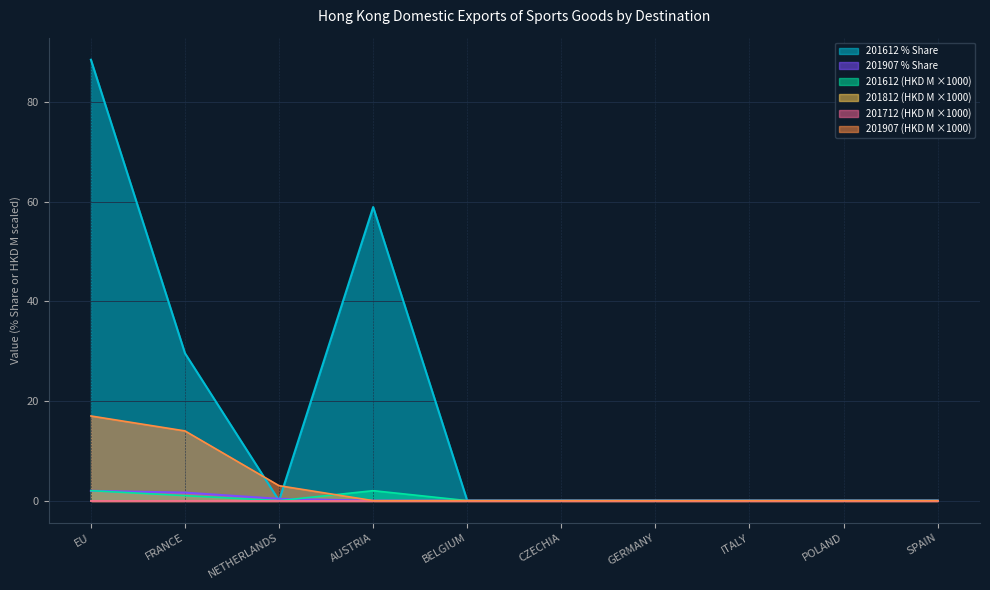

True or false: 201907 and 201612_pct cross at least once.

True